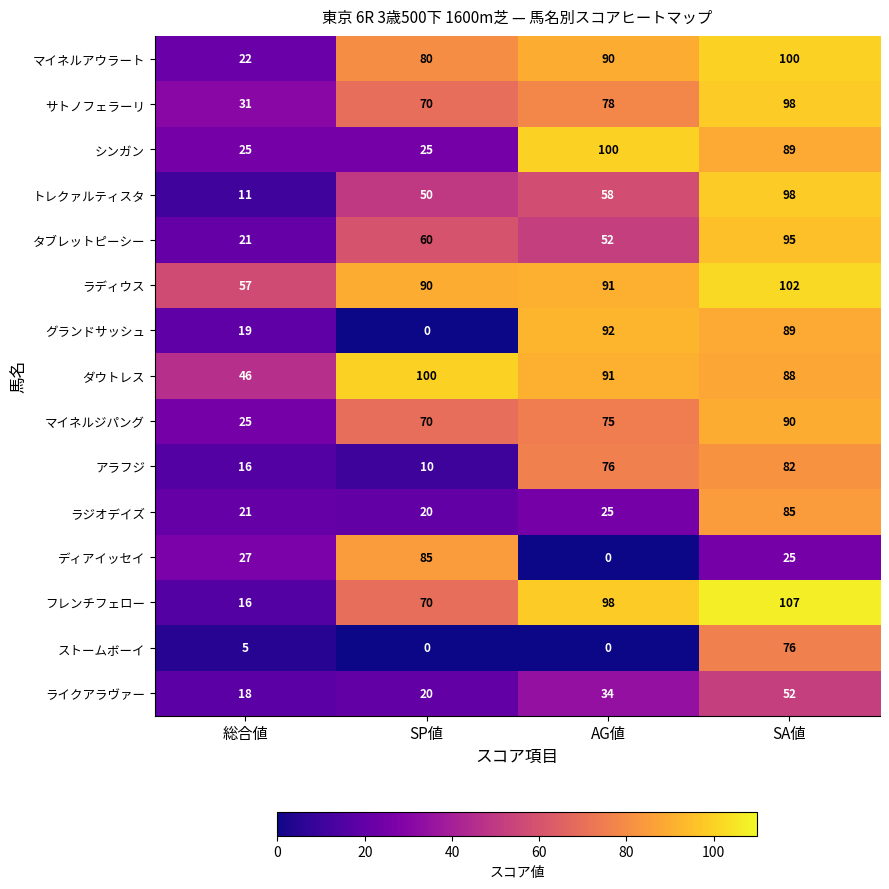

True or false: トレクァルティスタ has a value of 11 at 総合値.

True